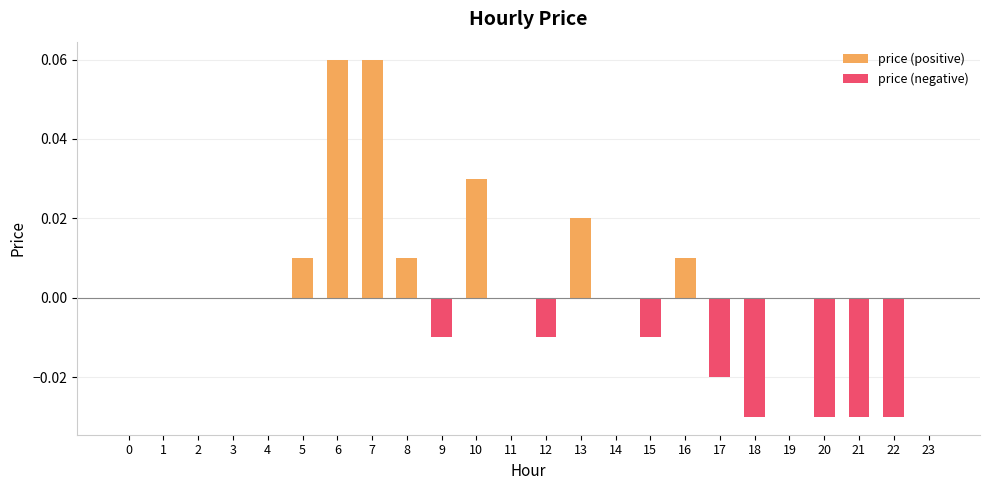

Which label corresponds to the smallest value in the chart?

18